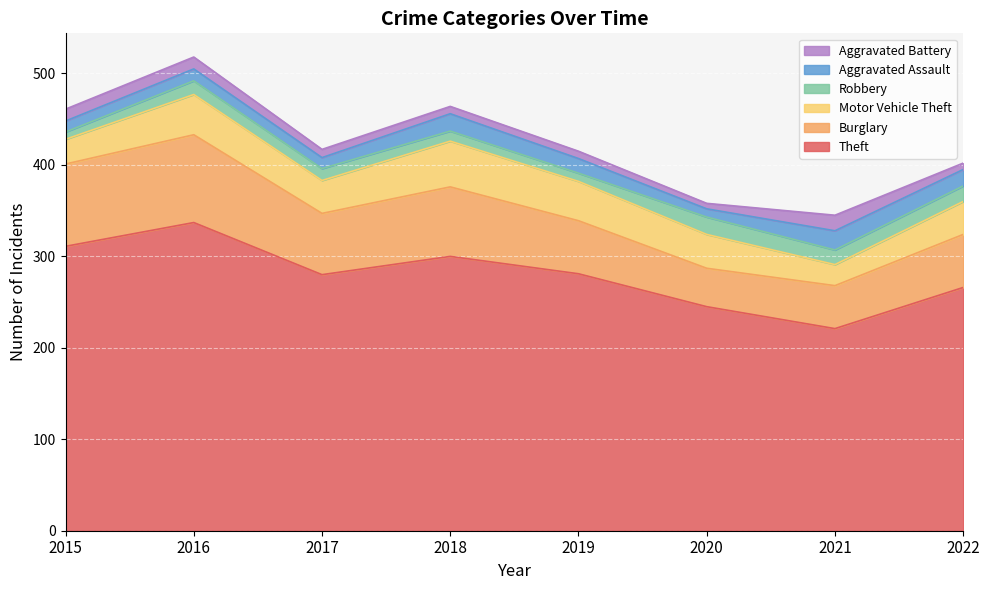

Reading right to left, extract all data points from this chart.

Theft: 266	221	245	281	300	280	337	311
Burglary: 58	47	42	58	76	67	96	90
Motor Vehicle Theft: 36	23	37	43	50	36	44	27
Robbery: 17	16	19	9	11	13	15	8
Aggravated Assault: 18	21	9	16	19	12	13	12
Aggravated Battery: 7	17	6	8	8	9	13	13